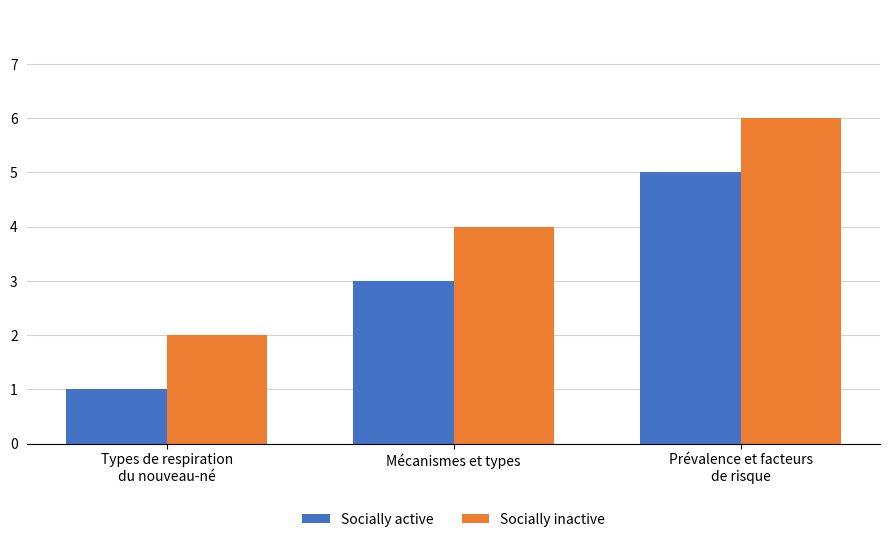

What is the sum of all Socially inactive values?

12